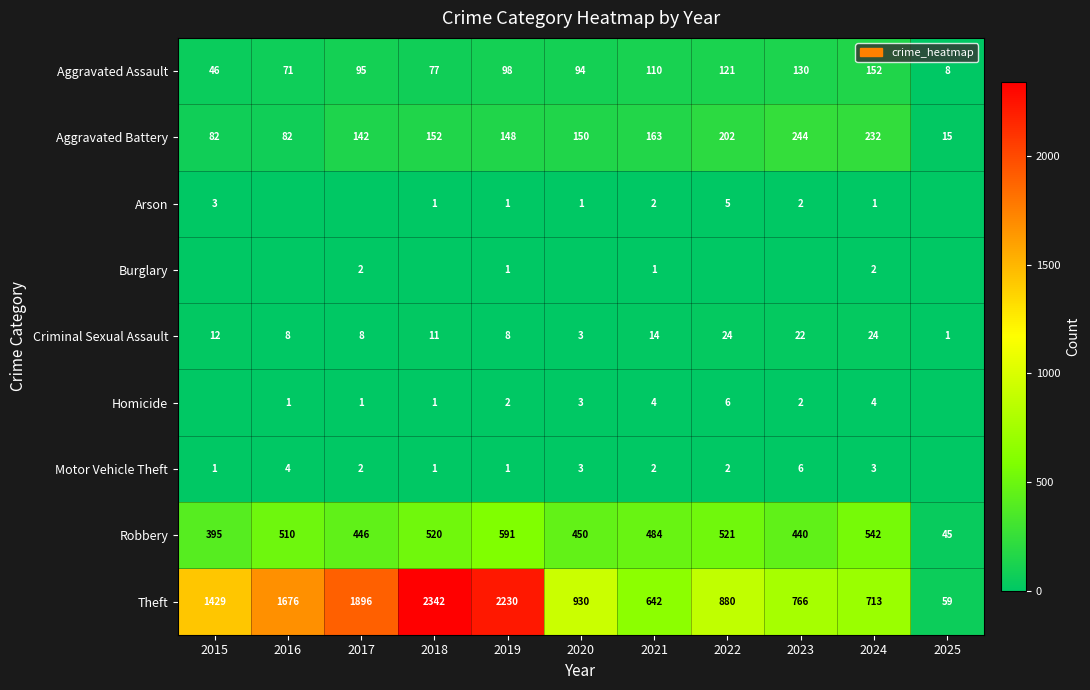

Read the Robbery value at 2021, to the nearest 10.

480